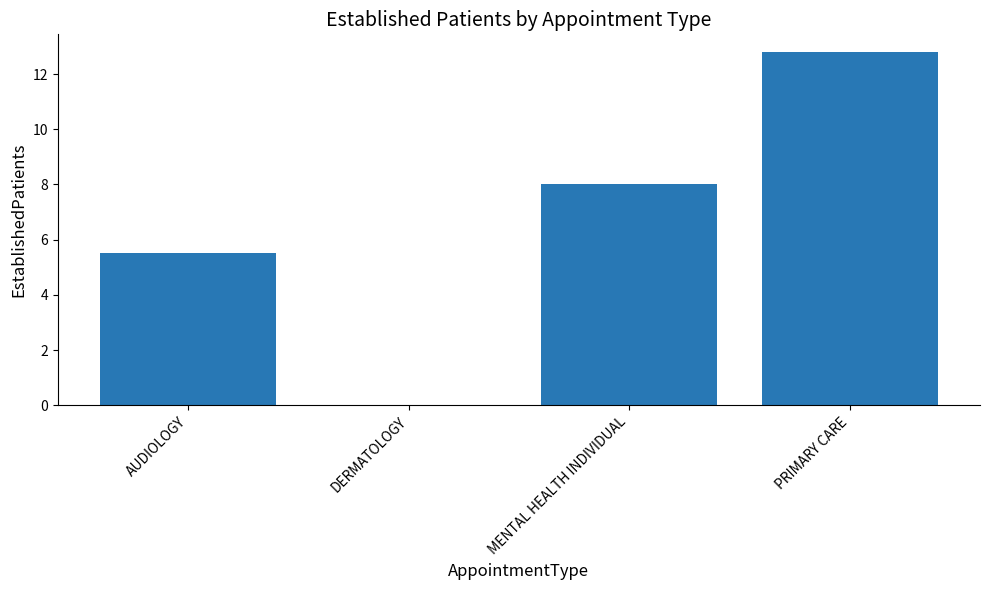

What is the average value?

6.6